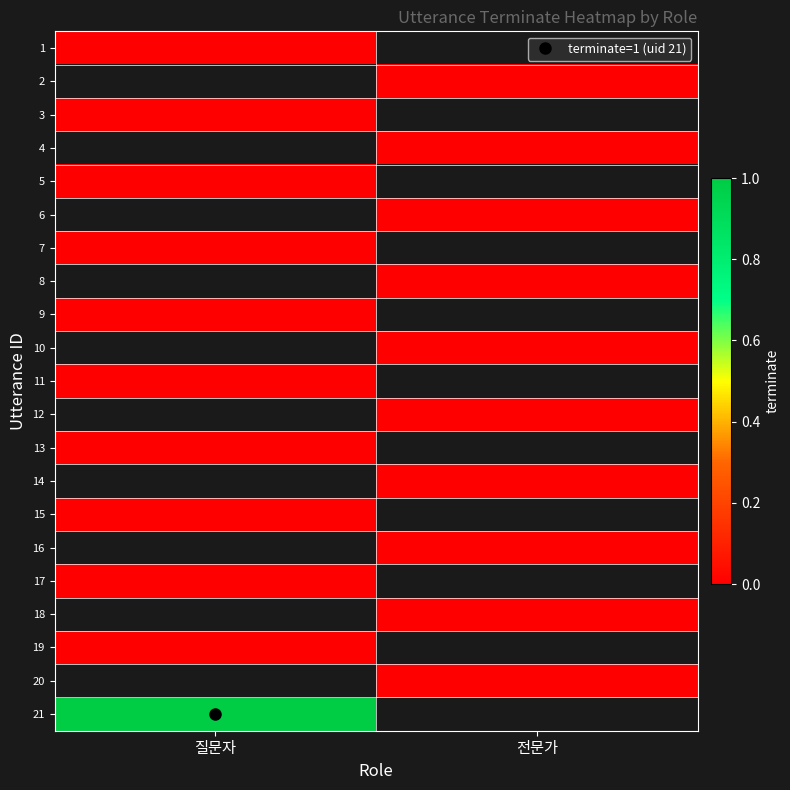

Between 전문가 and 질문자, which is larger?

질문자